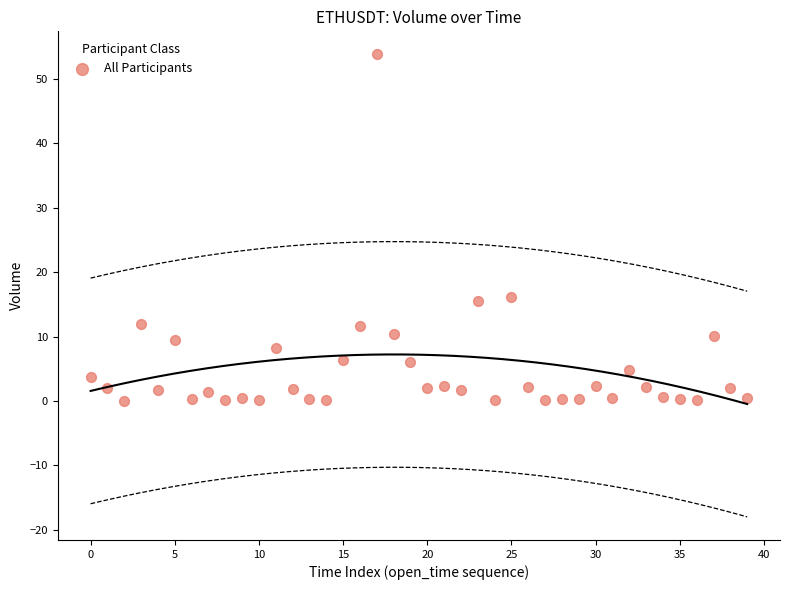

What is the range of Y values (max minus min)?

53.7